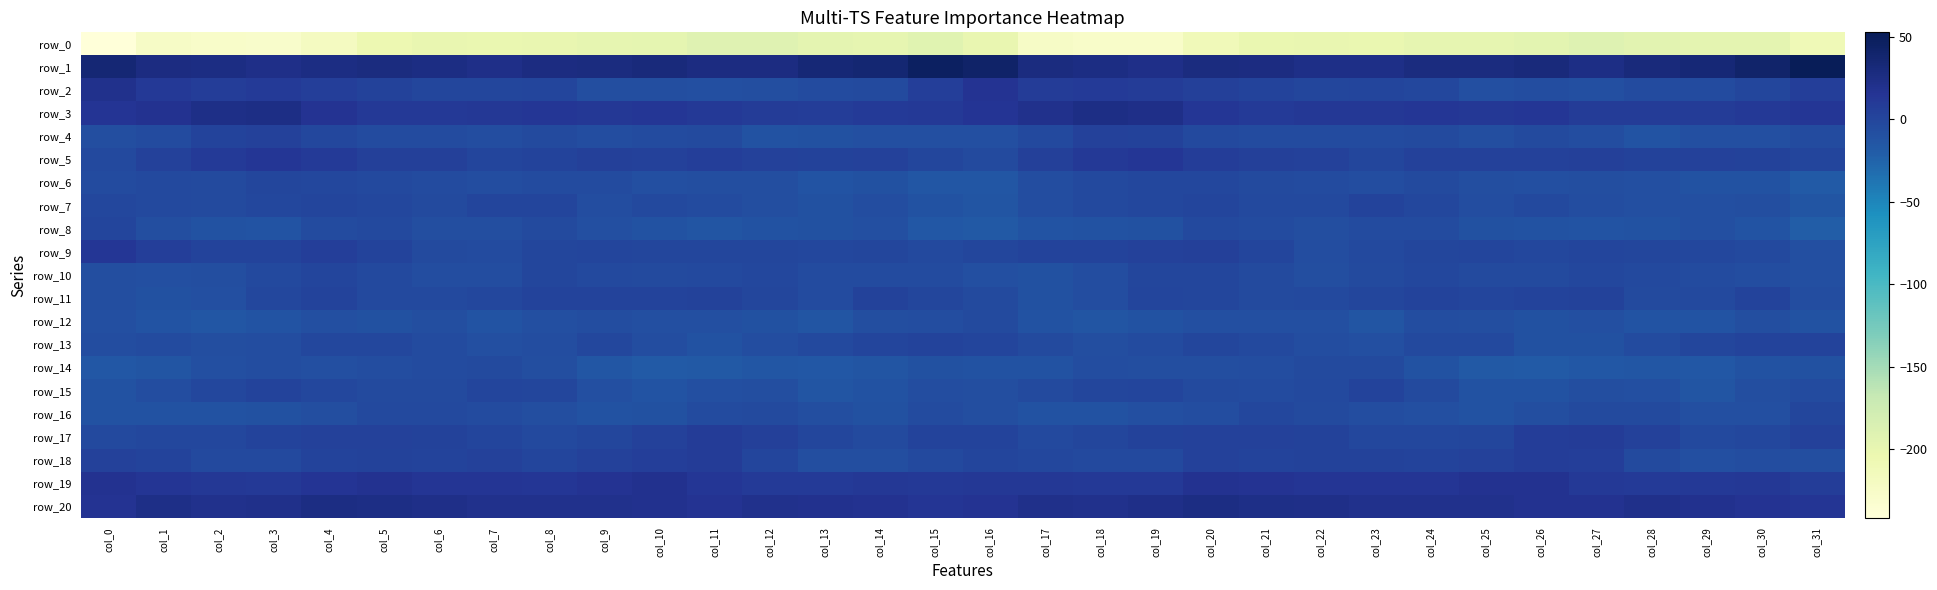

The row_11 series shows 1.1 at col_30. True or false?

True